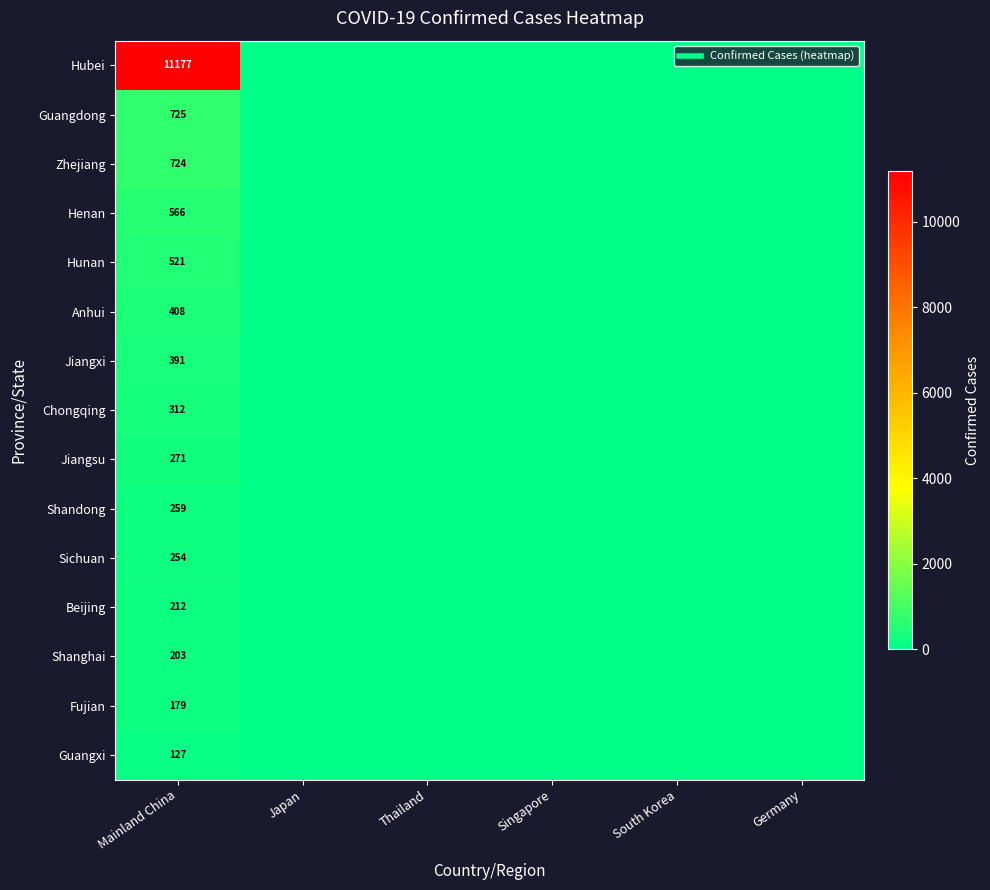

Is it true that Shandong equals -111 at Thailand?

False